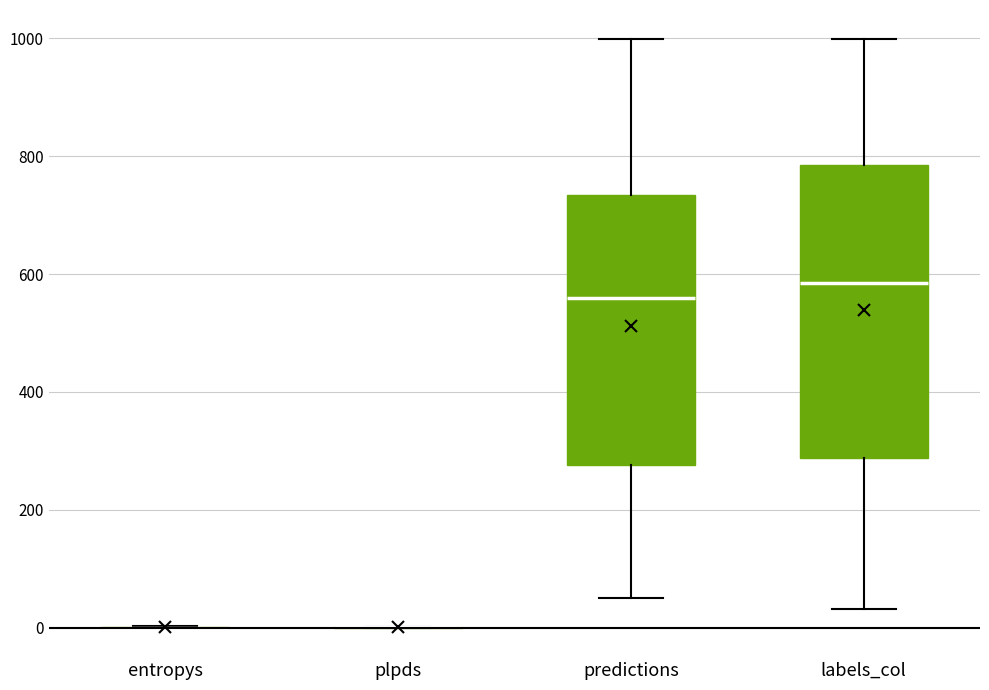

Reading left to right, transcribe this box plot: for each box, give where its median line is, the range the box spans, and where its two whiskers end, as read against the y-axis. The values are not printed on the chart, so give them approximately, as read against the axis.

entropys: box collapsed to a line at 0, whiskers 0 to 0
plpds: box collapsed to a line at 0, whiskers 0 to 0
predictions: median 560, box 280 to 740, whiskers 60 to 1000
labels_col: median 580, box 280 to 780, whiskers 40 to 1000